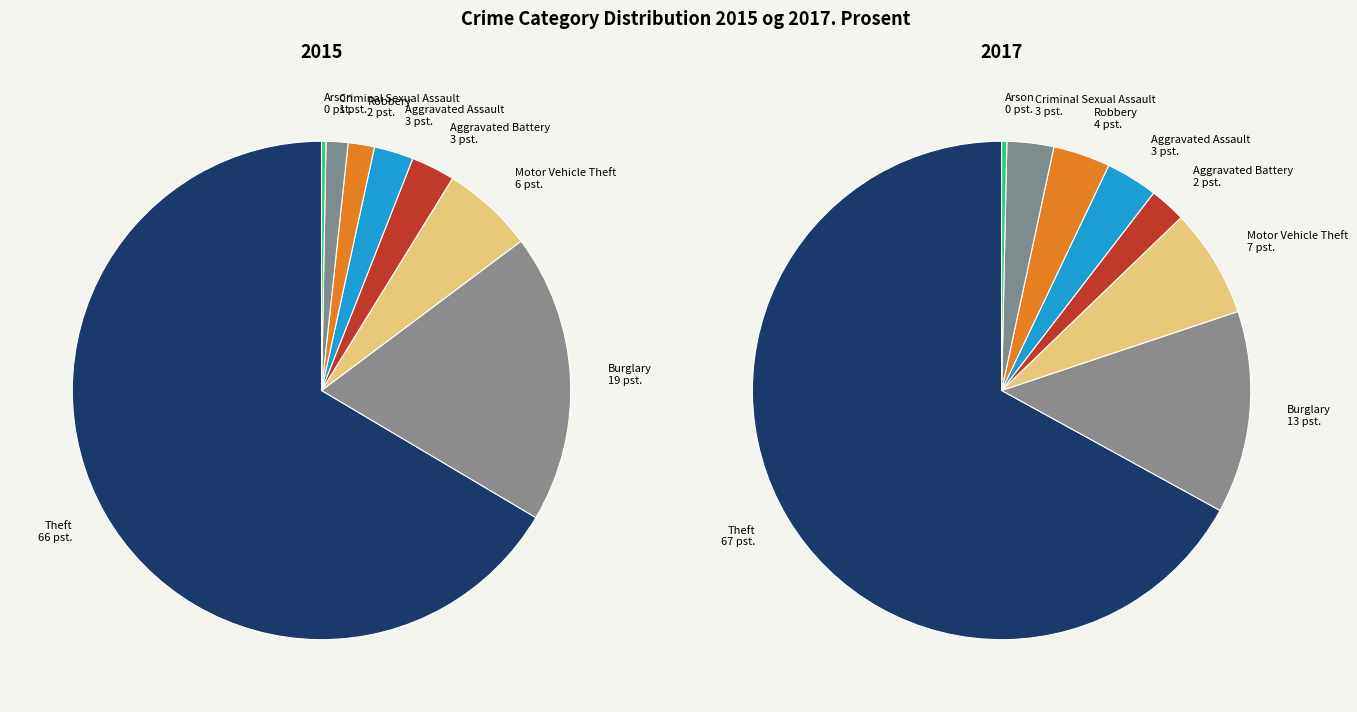

How many slices are in this pie chart?

8